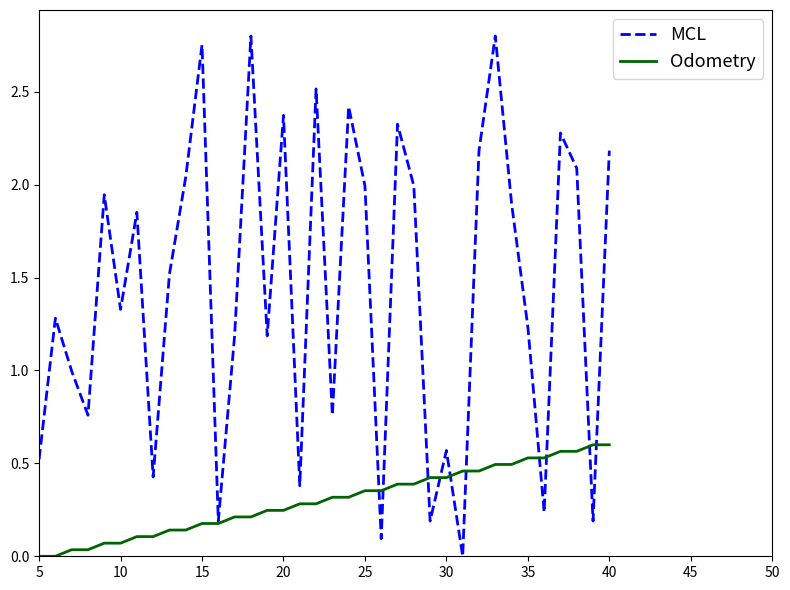

How many positive values does the MCL series have?

35